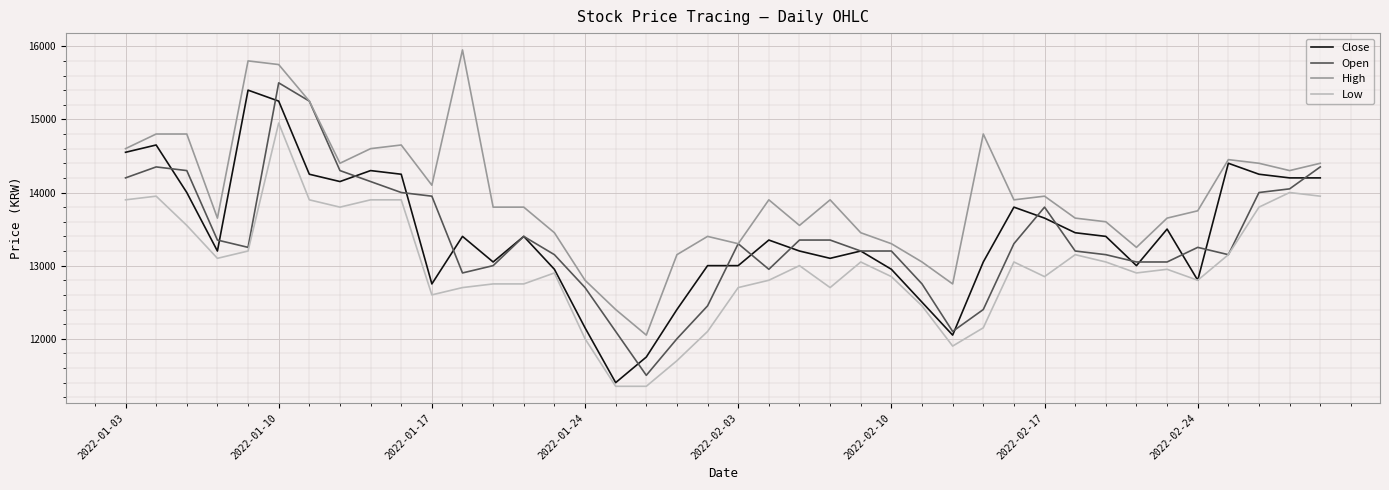

What are all the series names shown in the legend?

Close, Open, High, Low